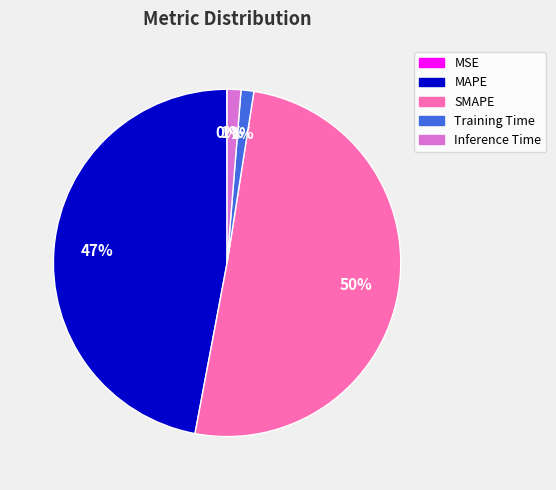

True or false: Inference Time accounts for 12% of the total.

False